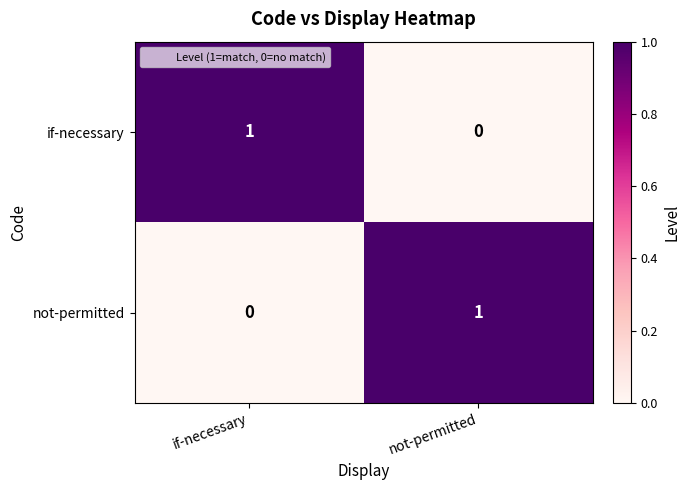

At if-necessary, list the series in order from largest to smallest.

if-necessary, not-permitted